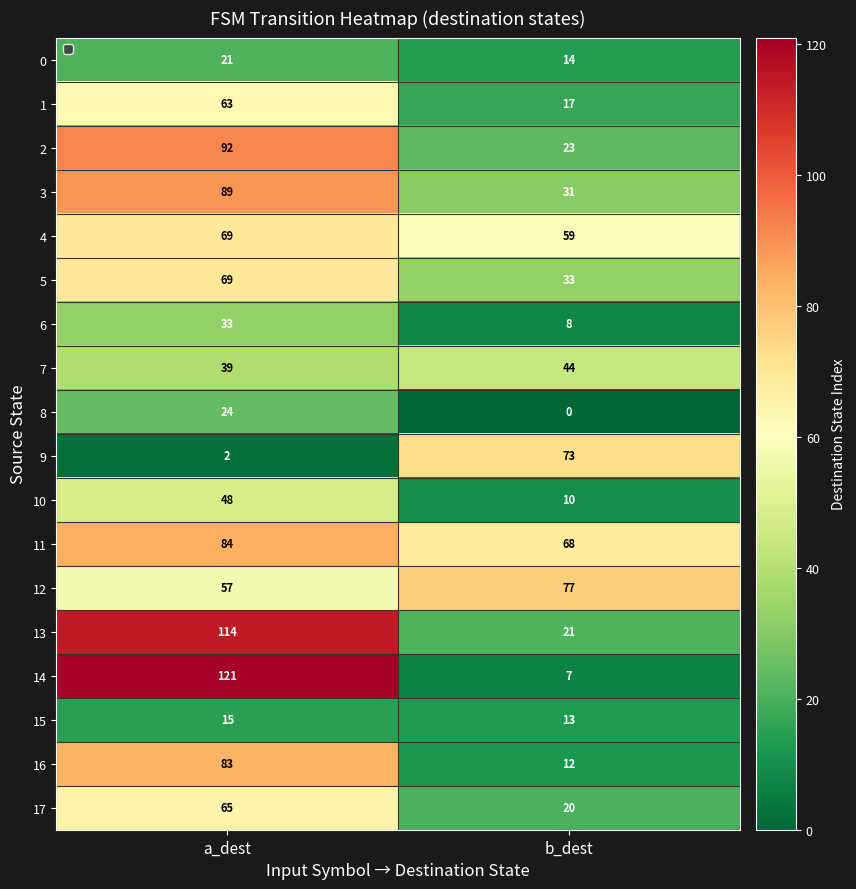

Which series has the largest total across all categories?

11